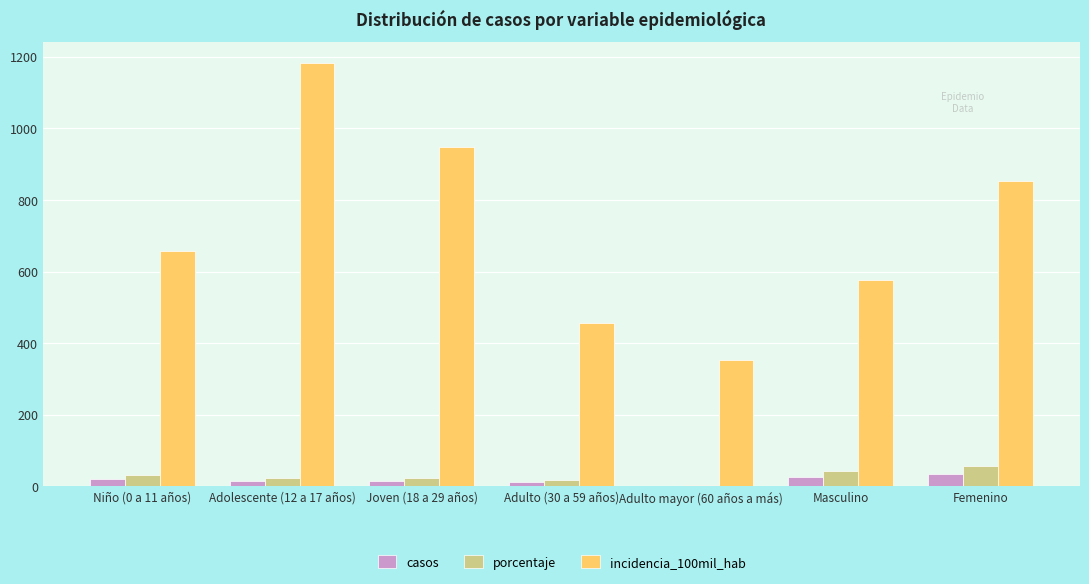

What is the sum of all incidencia_100mil_hab values?

5024.9